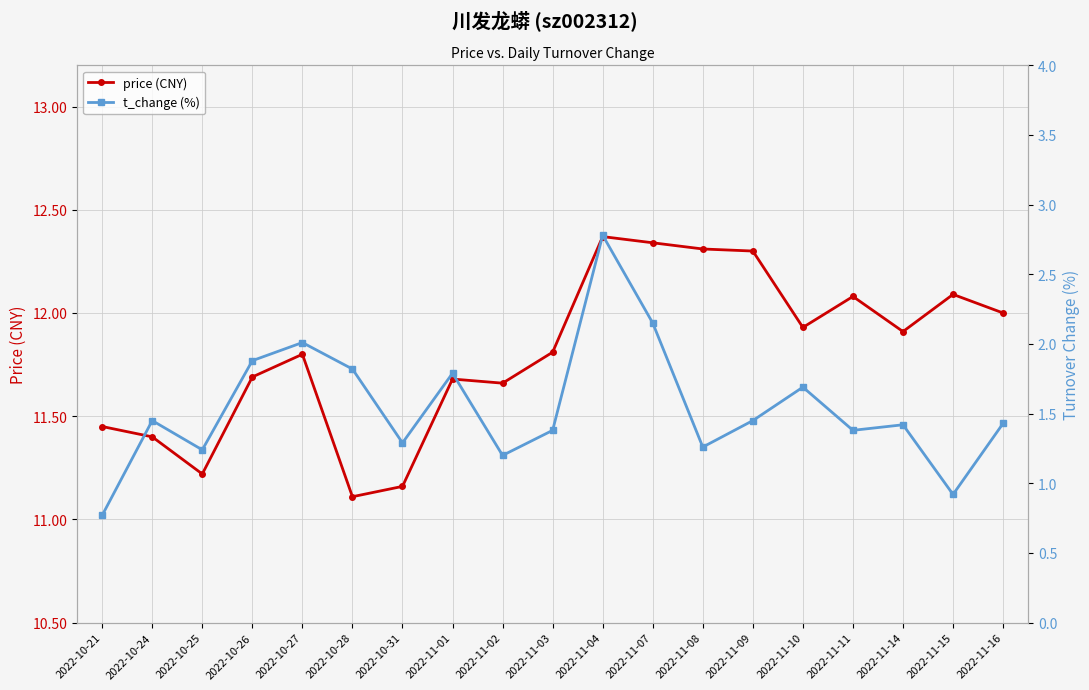

What is the label of the 6th point from the left?

2022-10-28